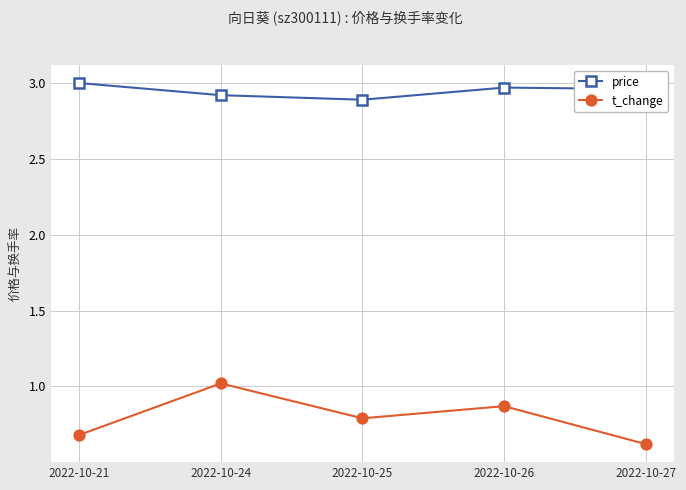

What is the value of the t_change point at the 3rd from the left?

0.8